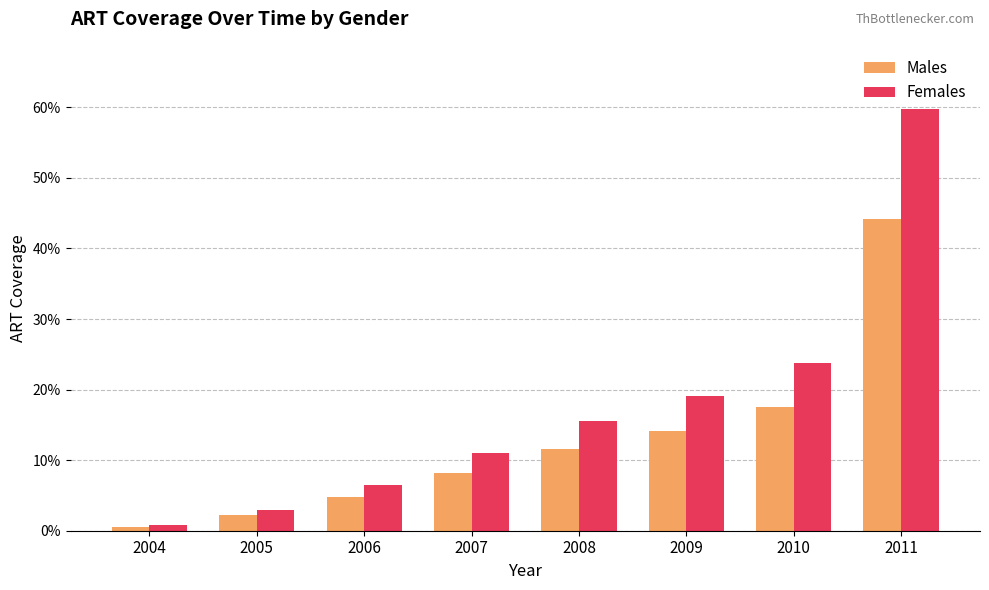

Does the chart contain stacked bars?

No